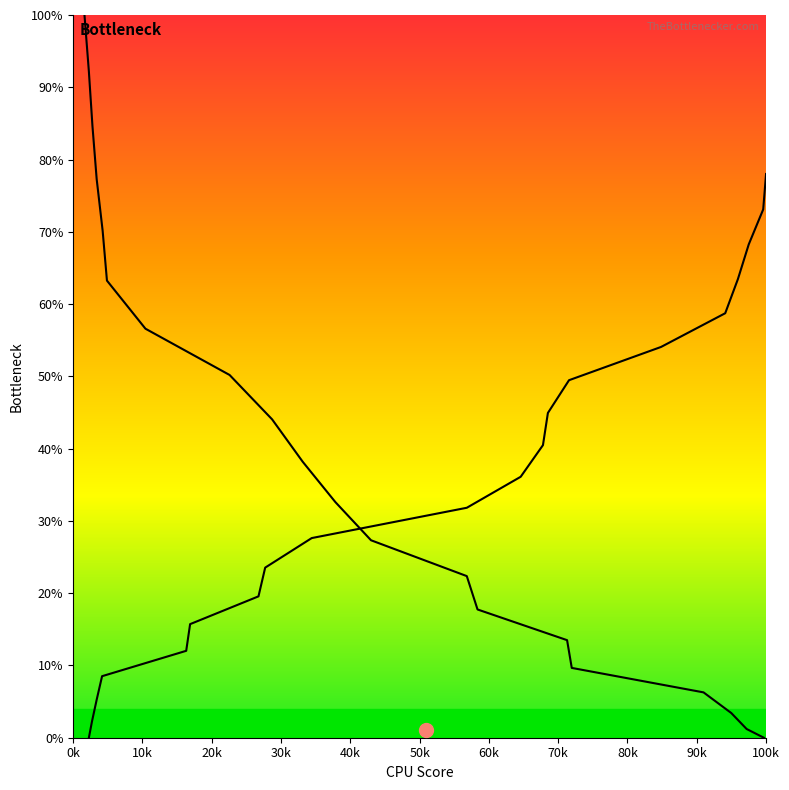

At which category is the sum across all series the highest?

0k